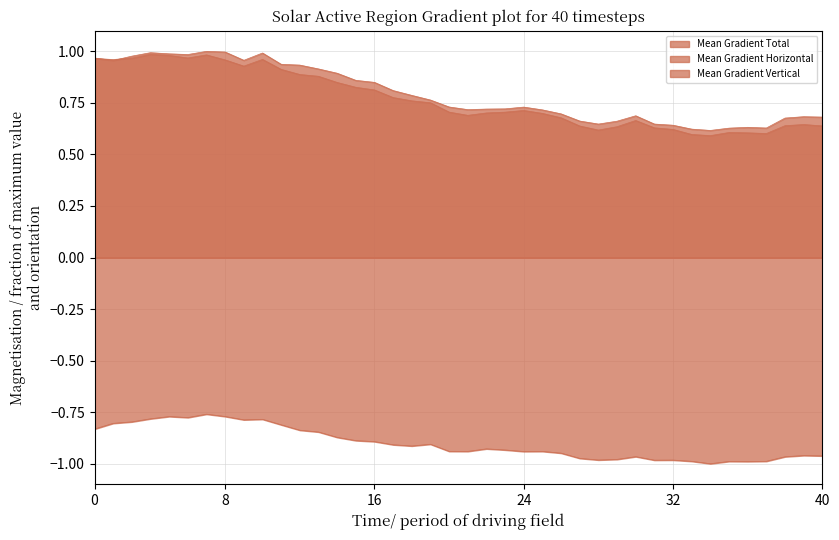

How many lines are shown in the chart?

3